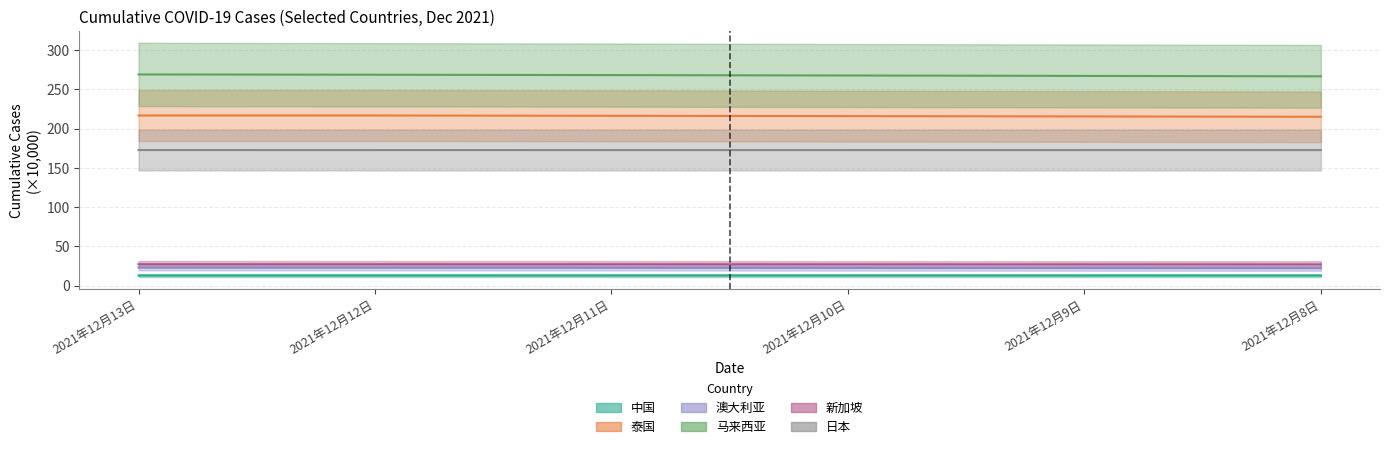

Reading right to left, extract all data points from this chart.

中国: 2021年12月8日=12.9	2021年12月9日=12.9	2021年12月10日=12.9	2021年12月11日=12.9	2021年12月12日=12.9	2021年12月13日=12.9
泰国: 2021年12月8日=215.2	2021年12月9日=215.7	2021年12月10日=216.1	2021年12月11日=216.5	2021年12月12日=216.9	2021年12月13日=216.9
澳大利亚: 2021年12月8日=22.2	2021年12月9日=22.4	2021年12月10日=22.6	2021年12月11日=22.7	2021年12月12日=22.9	2021年12月13日=23.1
马来西亚: 2021年12月8日=266.8	2021年12月9日=267.3	2021年12月10日=267.8	2021年12月11日=268.4	2021年12月12日=268.8	2021年12月13日=269.2
新加坡: 2021年12月8日=27.1	2021年12月9日=27.1	2021年12月10日=27.2	2021年12月11日=27.2	2021年12月12日=27.3	2021年12月13日=27.3
日本: 2021年12月8日=172.7	2021年12月9日=172.8	2021年12月10日=172.8	2021年12月11日=172.8	2021年12月12日=172.8	2021年12月13日=172.8